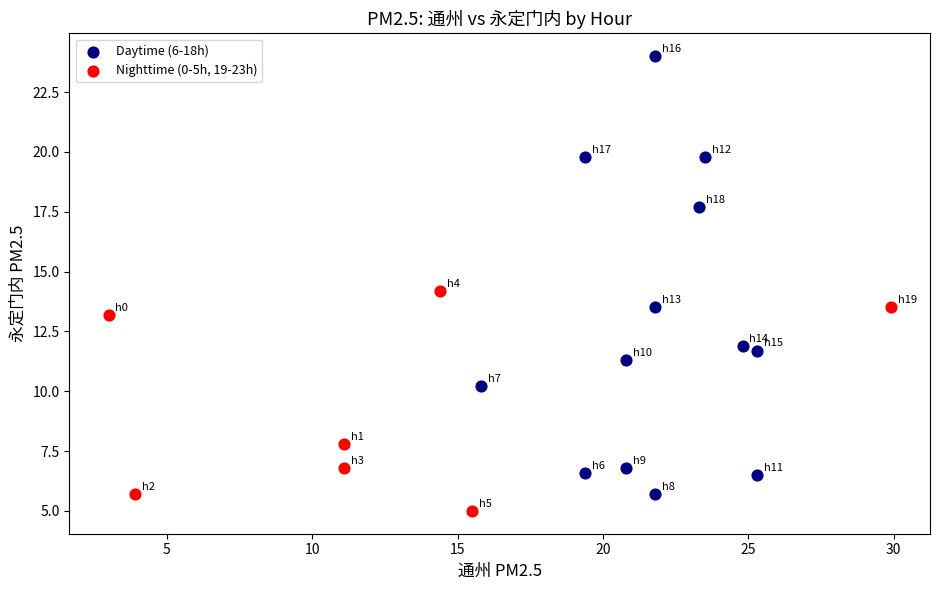

Which series has the widest spread of Y values?

Daytime (6-18h)